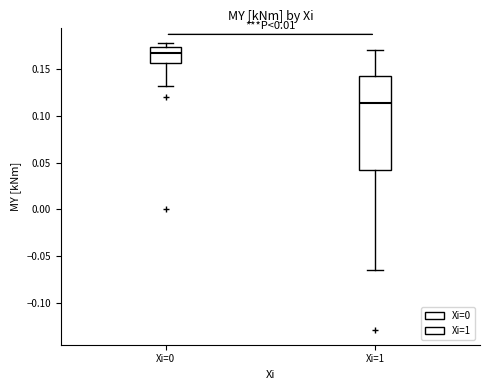

Which box is the tallest, from its lower edge to its upper edge?

Xi=1